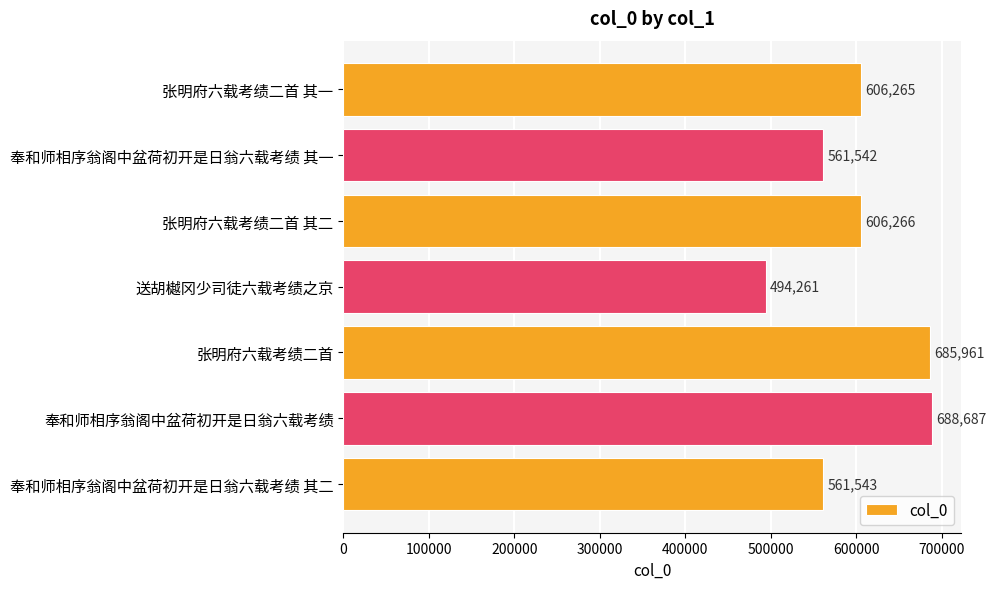

Count the number of categories in the chart.

7